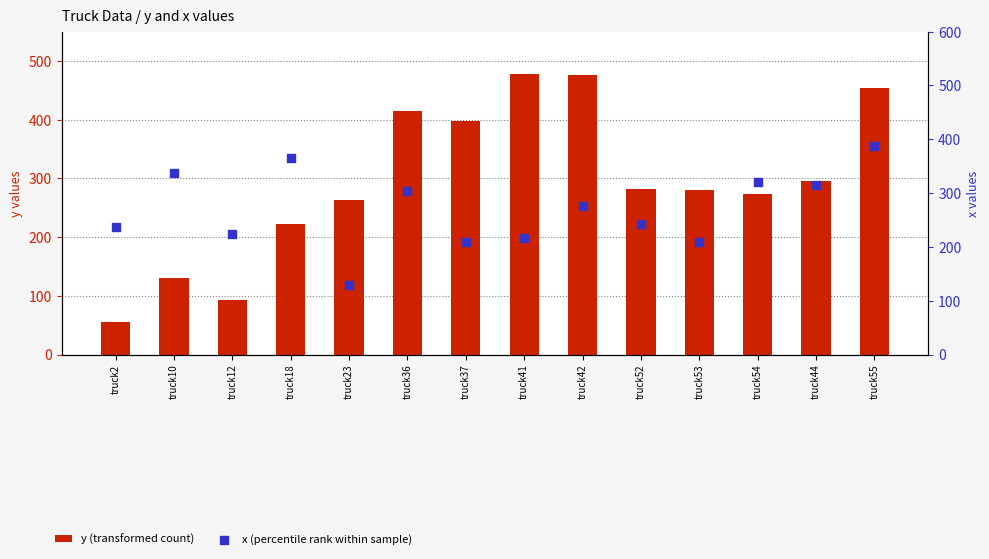

What are all the series names shown in the legend?

y (transformed count), x (percentile rank within sample)